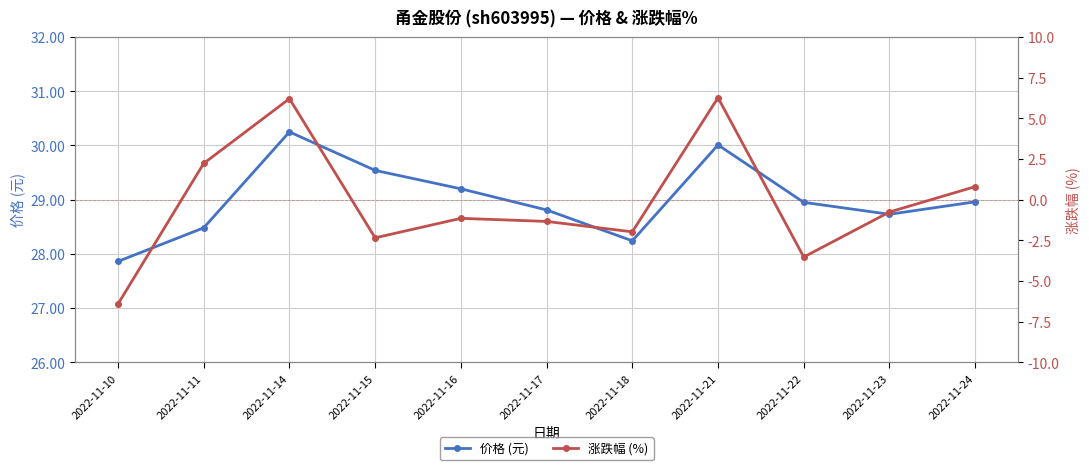

What is the minimum value shown in the chart?

-6.4